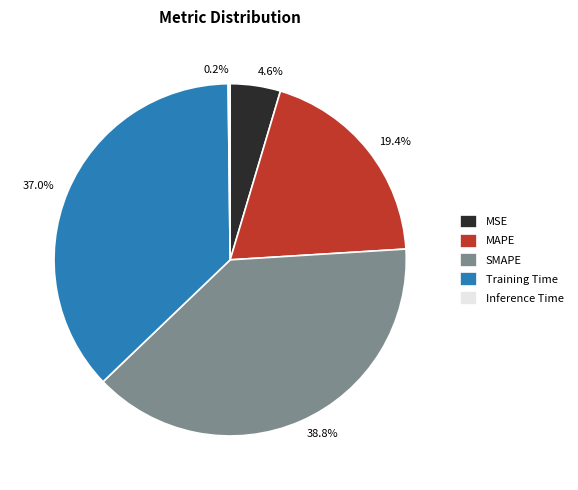

What percentage is NOT represented by SMAPE?

61.2%